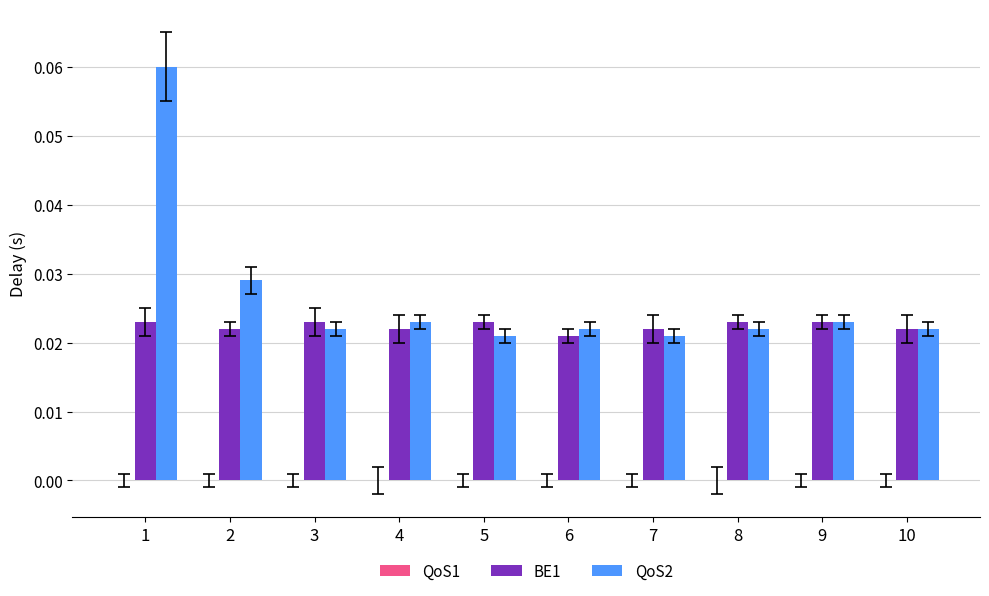

Count the QoS2 values in the range 0 to 1.

10